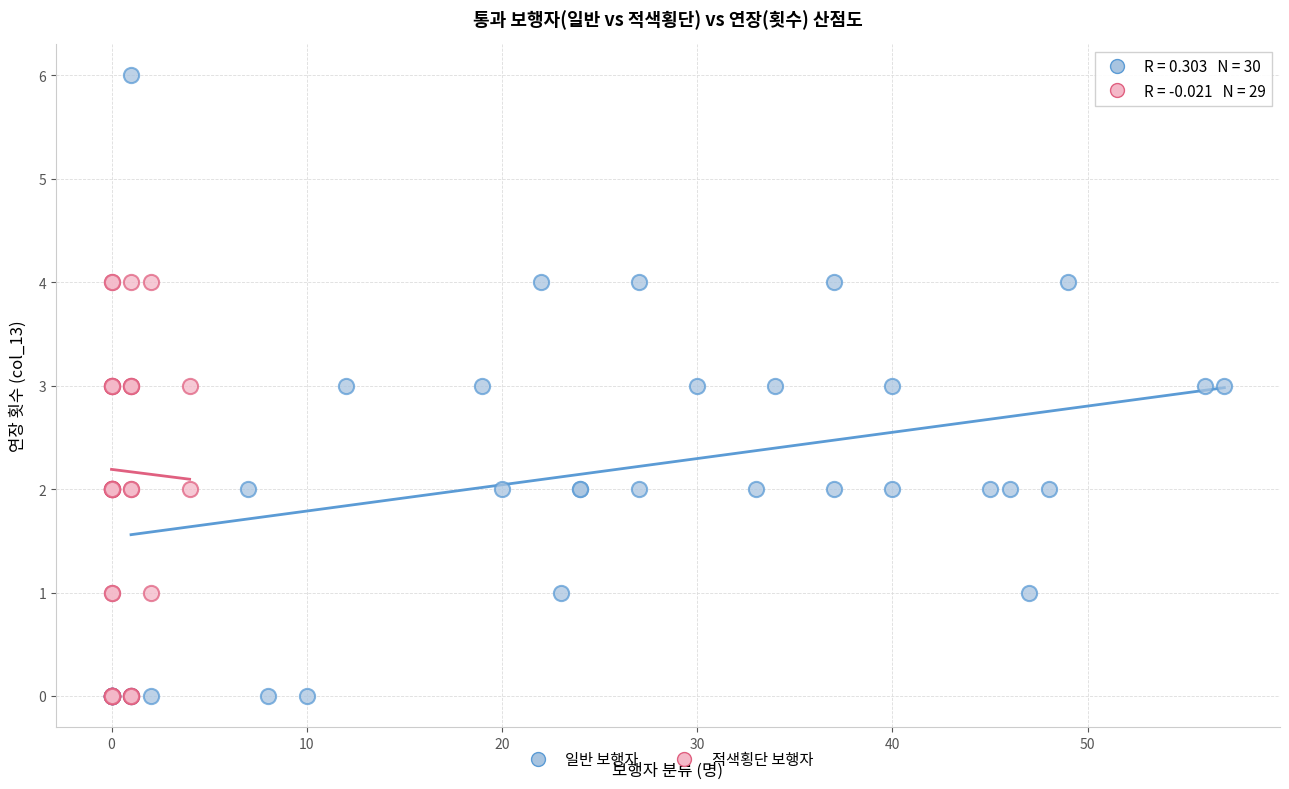

Which series has the largest Y range (max minus min)?

일반 보행자